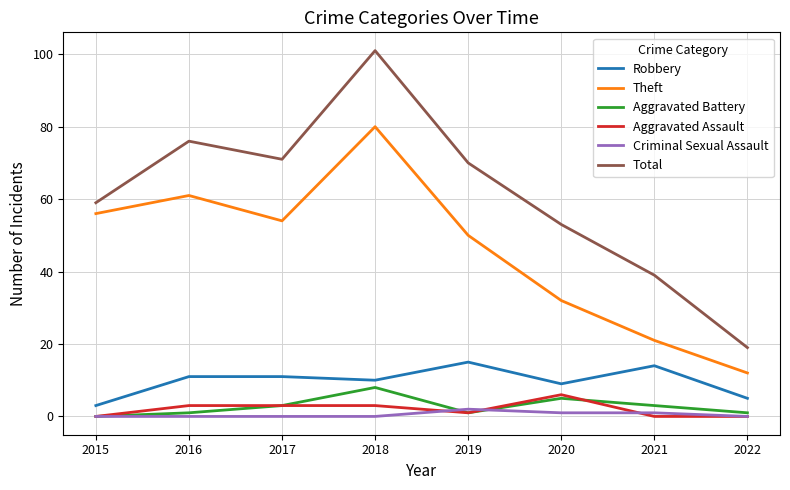

True or false: Theft and Robbery cross at least once.

False